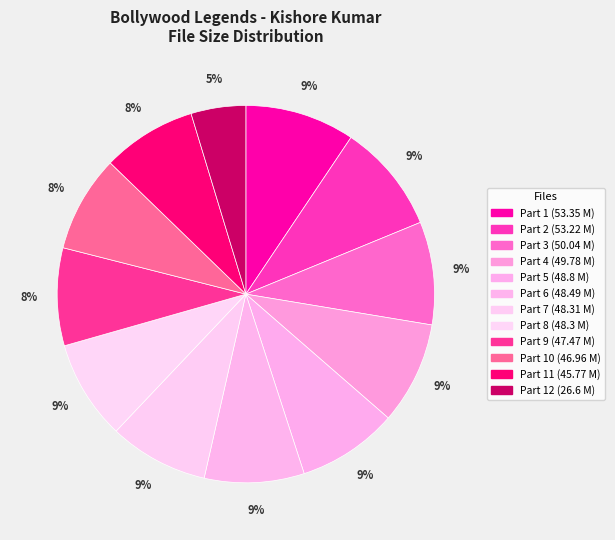

Does any single category account for the majority?

No